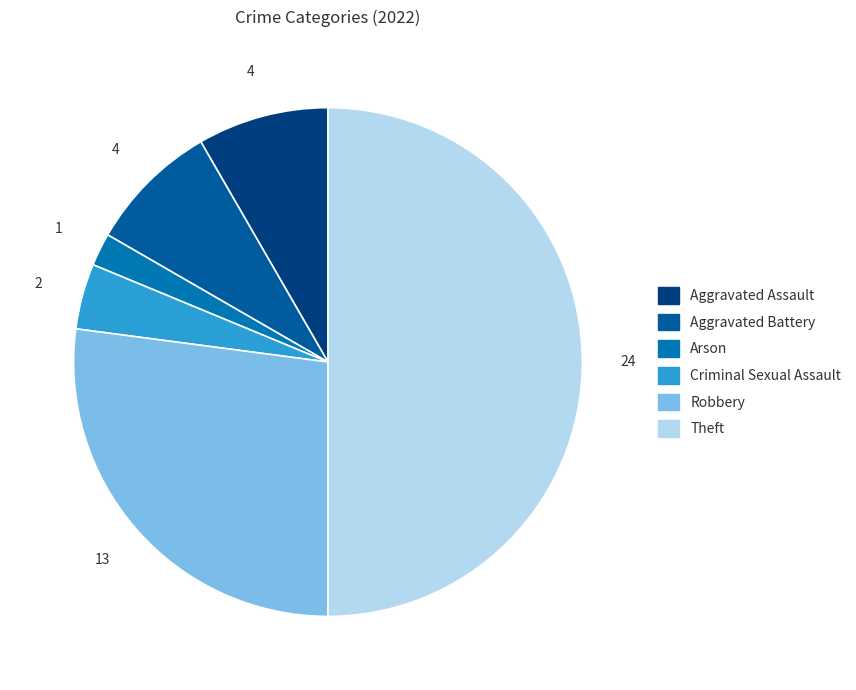

Count the number of slices in the pie.

6